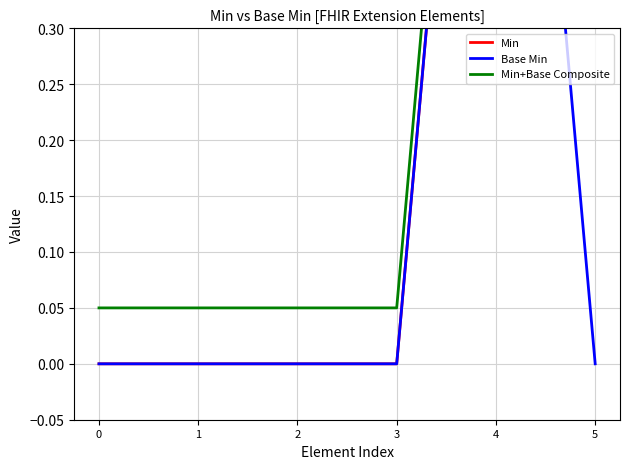

Which series has the largest total across all categories?

Min